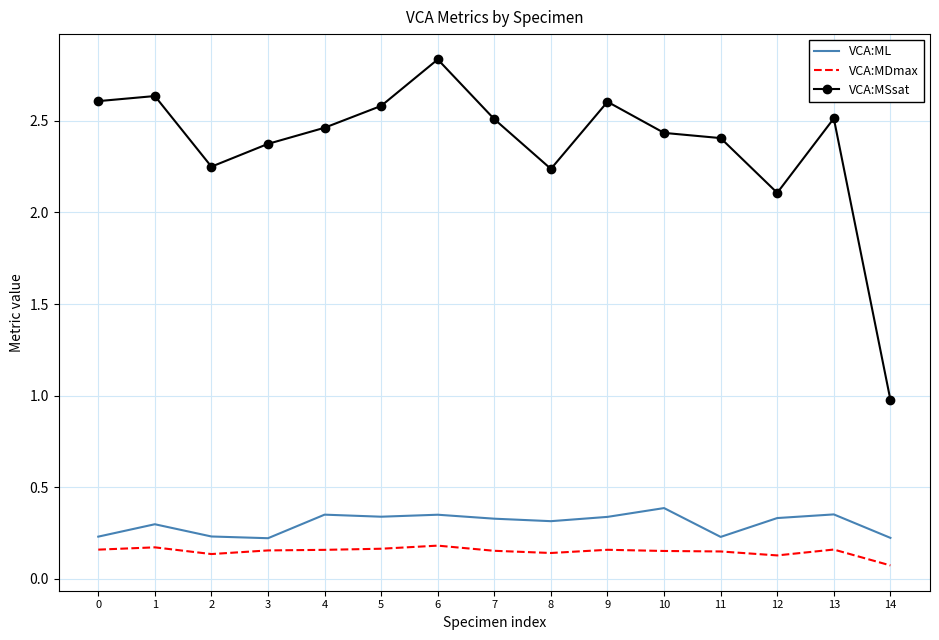

Which series has the largest total across all categories?

VCA:MSsat